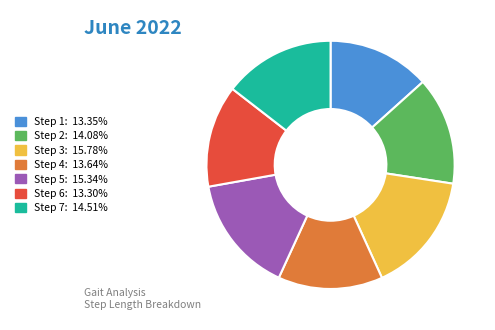

How many segments does this pie chart have?

7